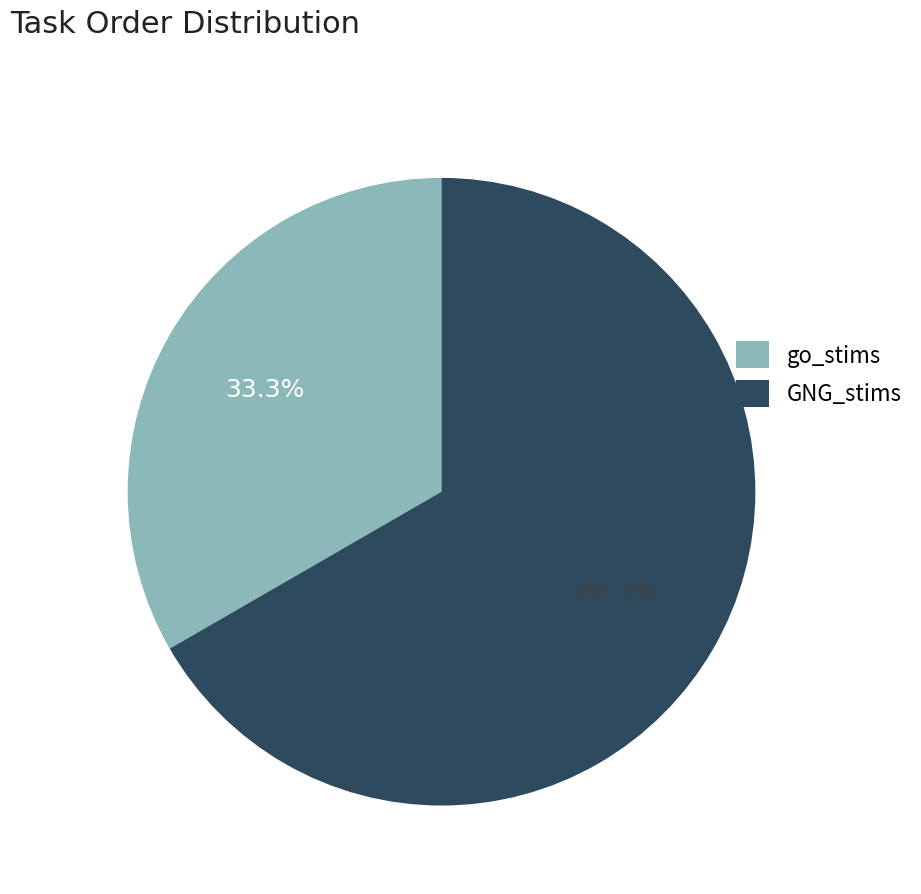

To the nearest percent, what is the difference between the largest and smallest slice percentages?

33%